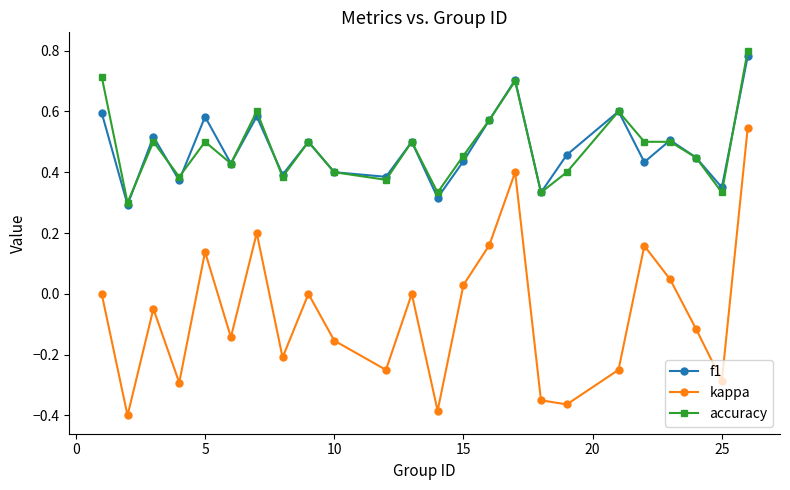

Is this an area chart (filled region under the line)?

No